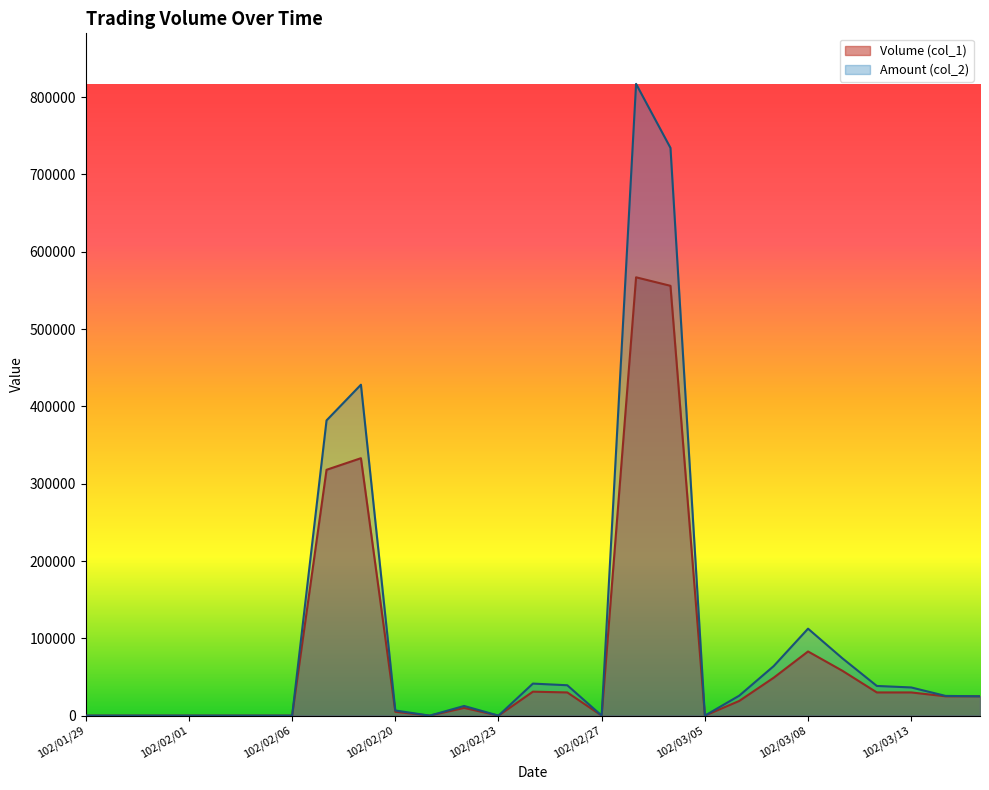

Where does the Amount (col_2) series first go above 25000?

102/02/18